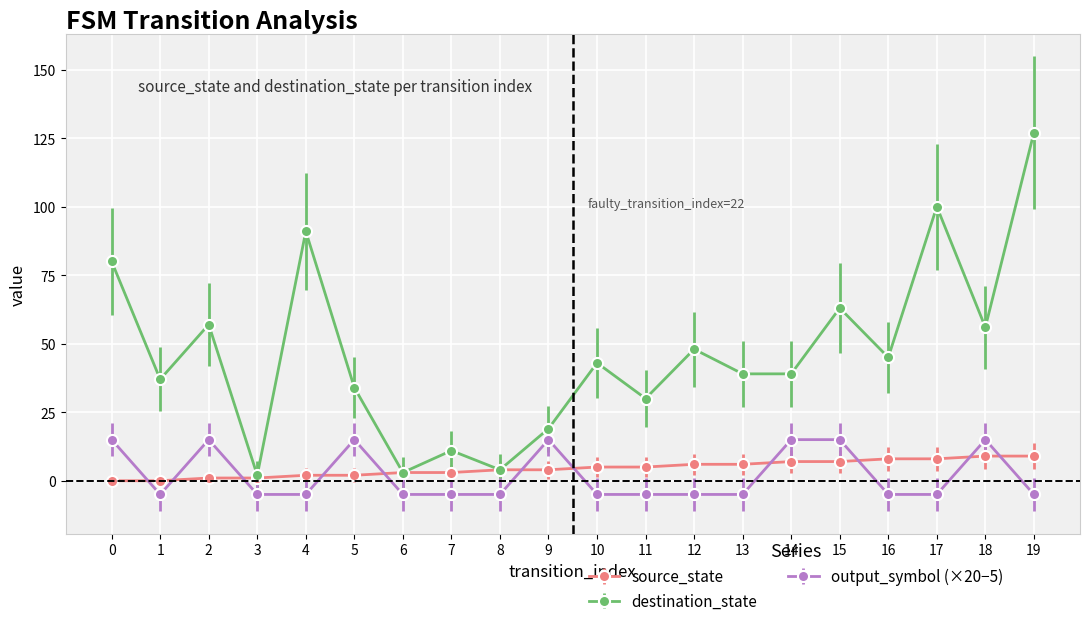

Which series changed the most between 12 and 19?

destination_state